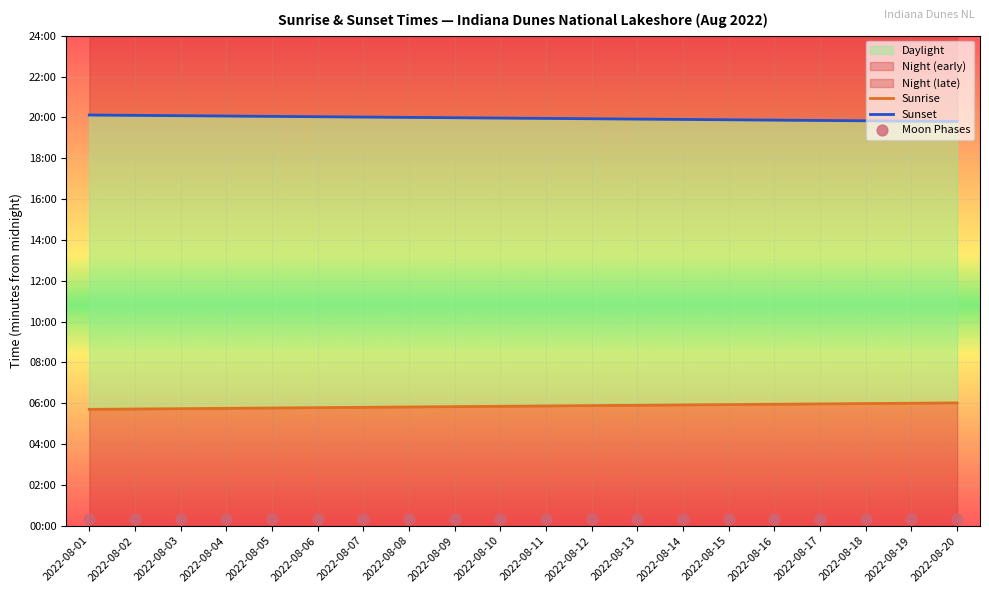

What is the total value across all series at 2022-08-10?

1569